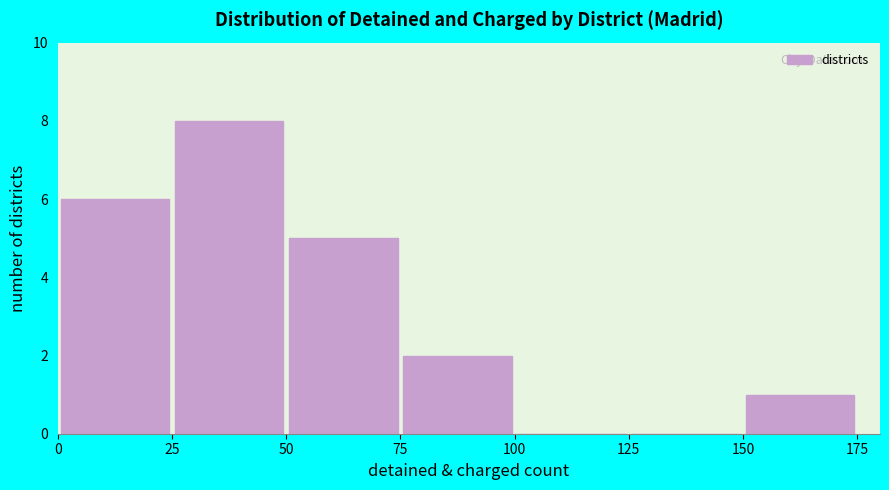

Reading left to right, transcribe this chart: for each bar, give the range it covers on the x-axis and its height. The values are not printed on the chart, so give them approximately, as read against the axis.

0 to 25: 6
25 to 50: 8
50 to 75: 5
75 to 100: 2
100 to 125: 0
125 to 150: 0
150 to 175: 1